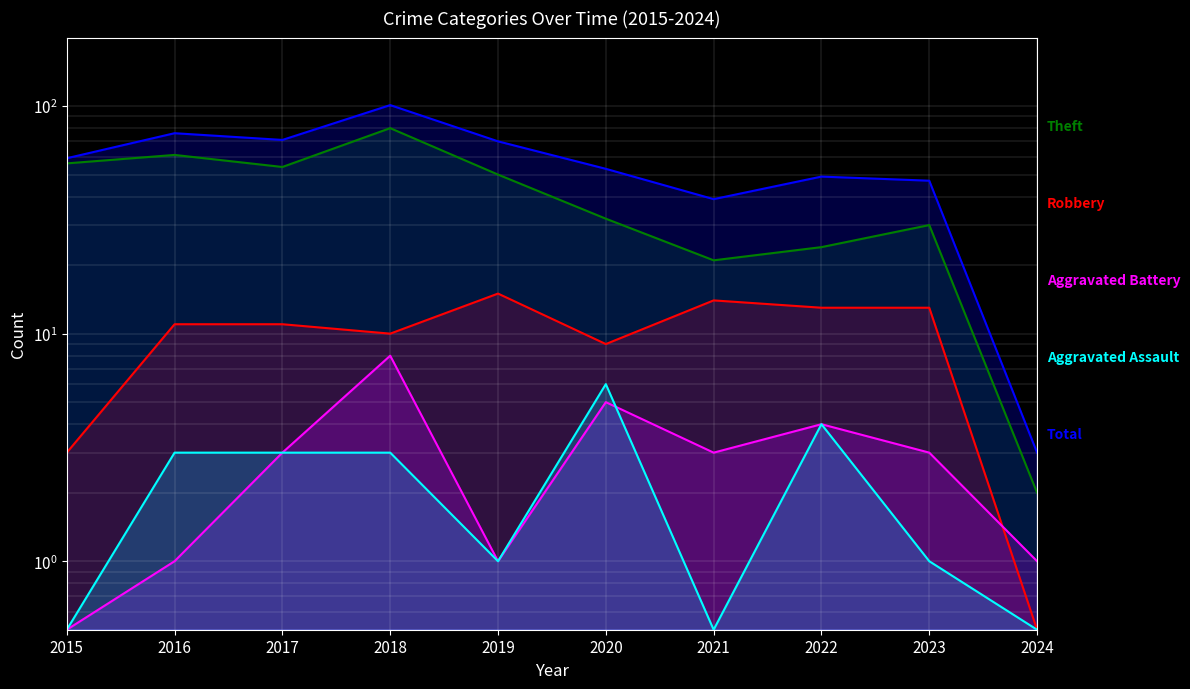

How many interior local valleys does the Total series have?

2